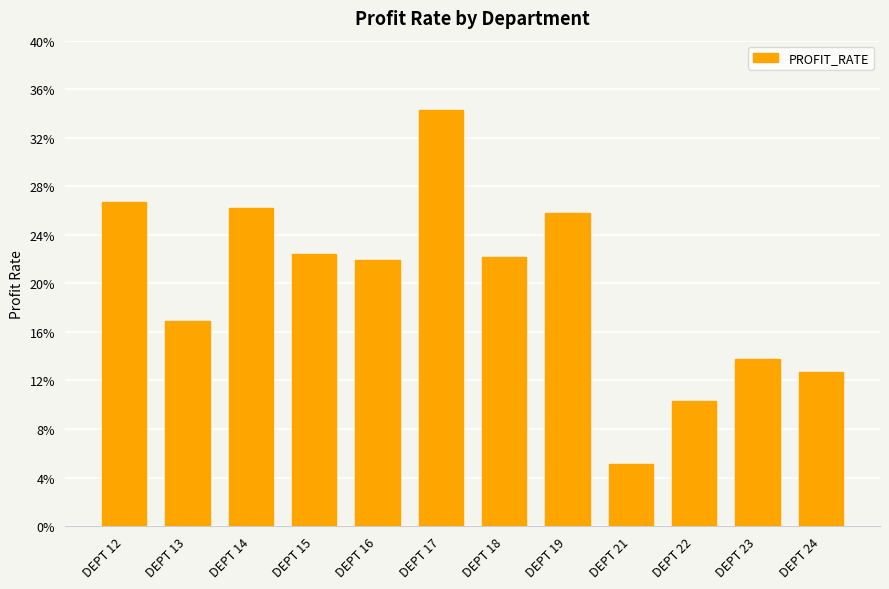

What is the sum of all values?

2.4